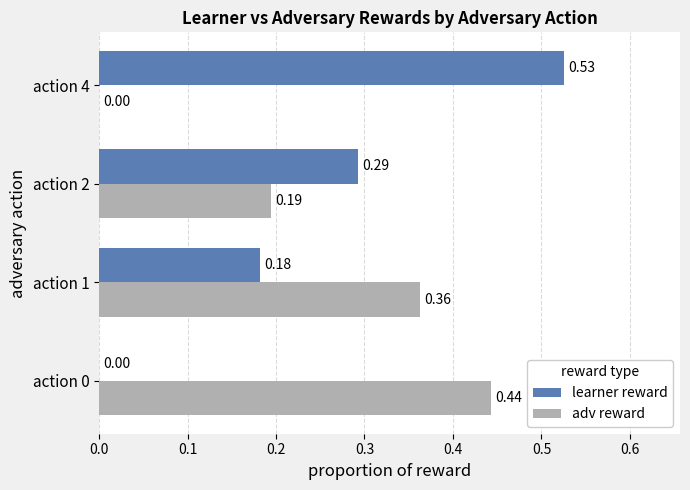

Is the value of learner reward at action 1 greater than the value of adv reward at action 2?

No